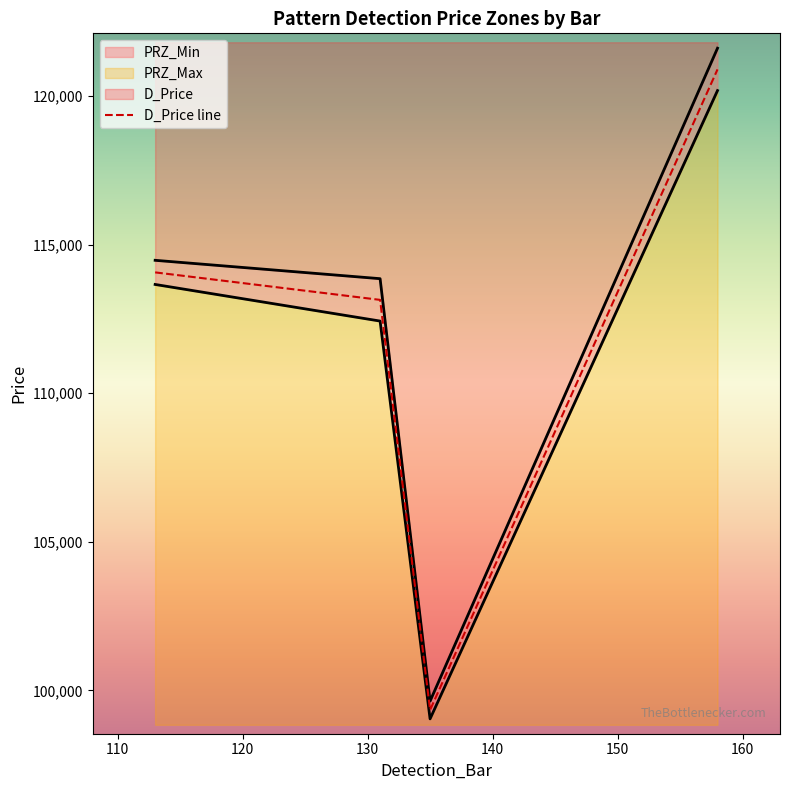

What is the sum of all values?

447435.5